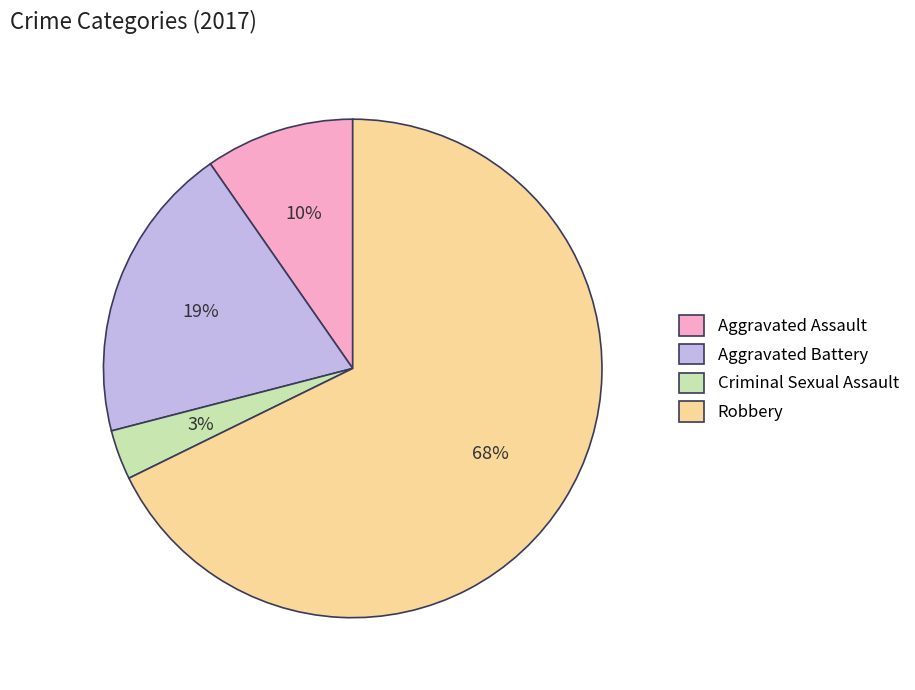

Rank the categories by value from highest to lowest.

Robbery, Aggravated Battery, Aggravated Assault, Criminal Sexual Assault